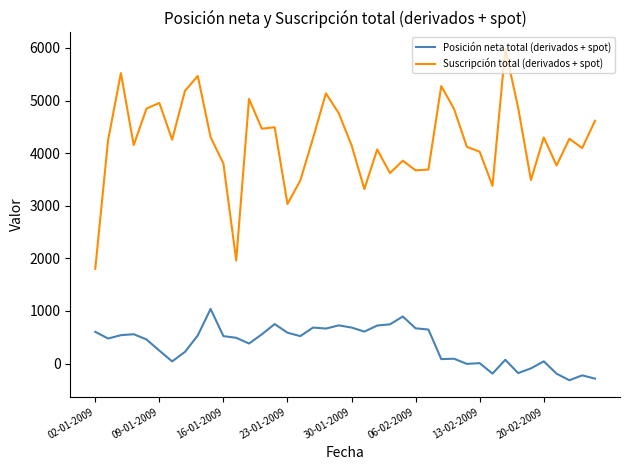

Rank the series by their maximum value, from highest to lowest.

Suscripción total (derivados + spot), Posición neta total (derivados + spot)